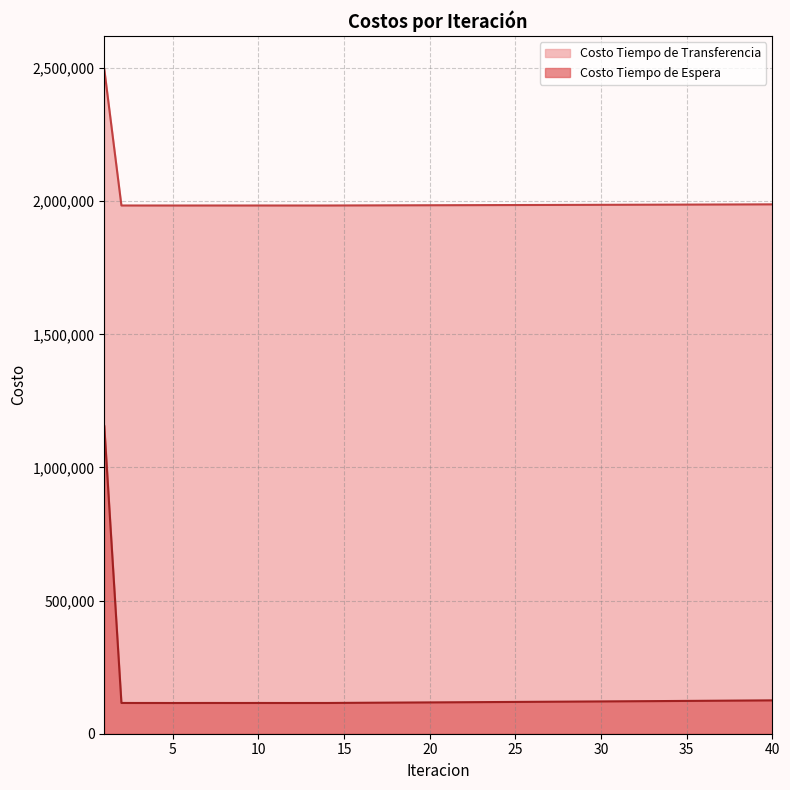

What is the difference between the Costo Tiempo de Transferencia values at 1 and 30?

509146.5